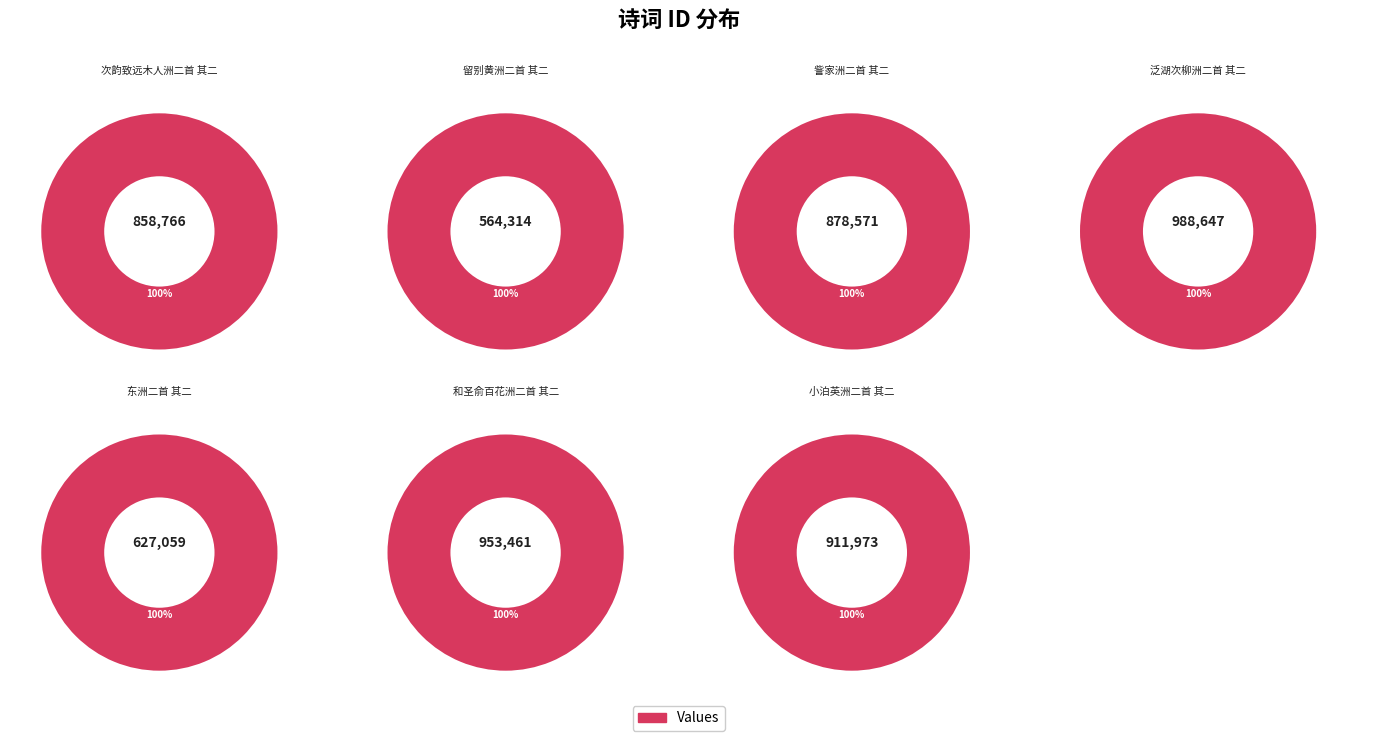

To the nearest percent, what is the difference between the largest and smallest slice percentages?

7%